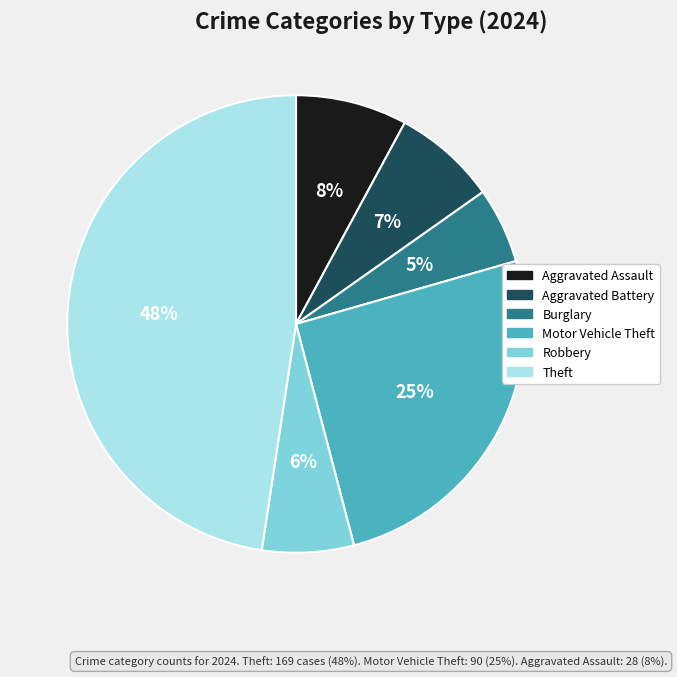

Does Theft account for over 50% of the chart?

No